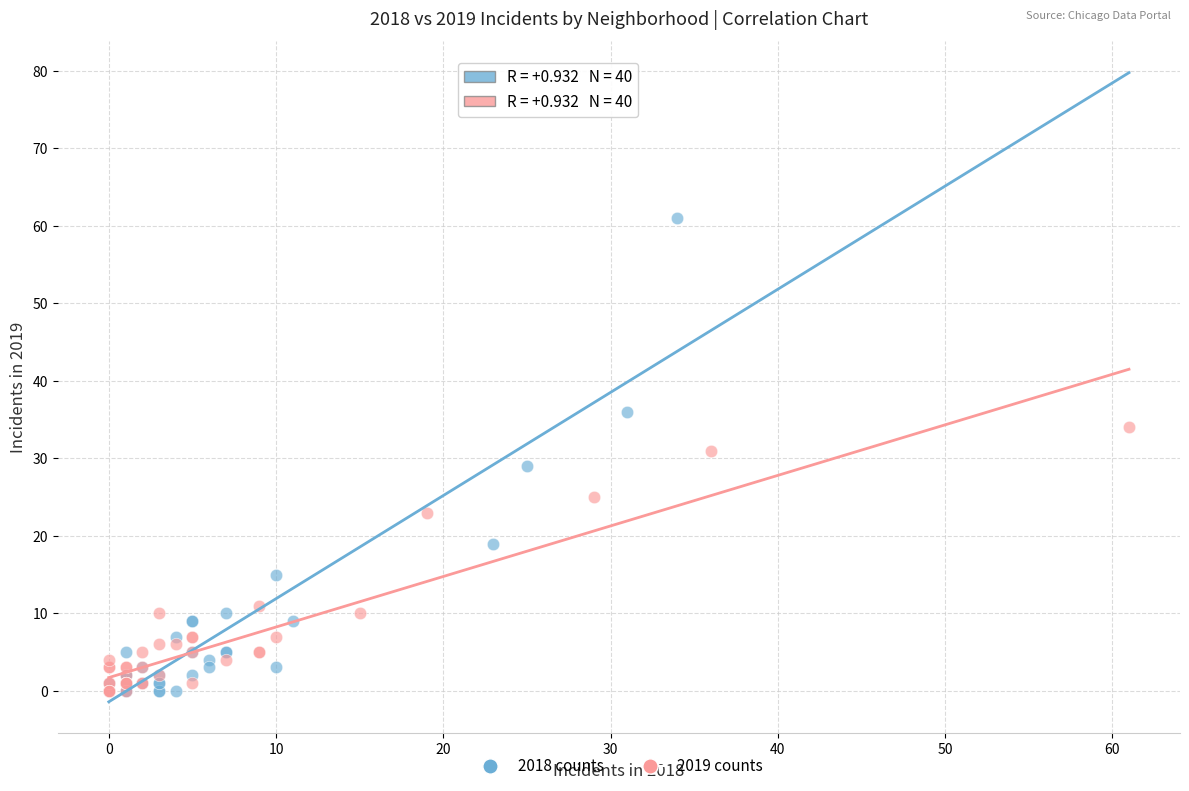

Which series has the widest spread of Y values?

2018 counts